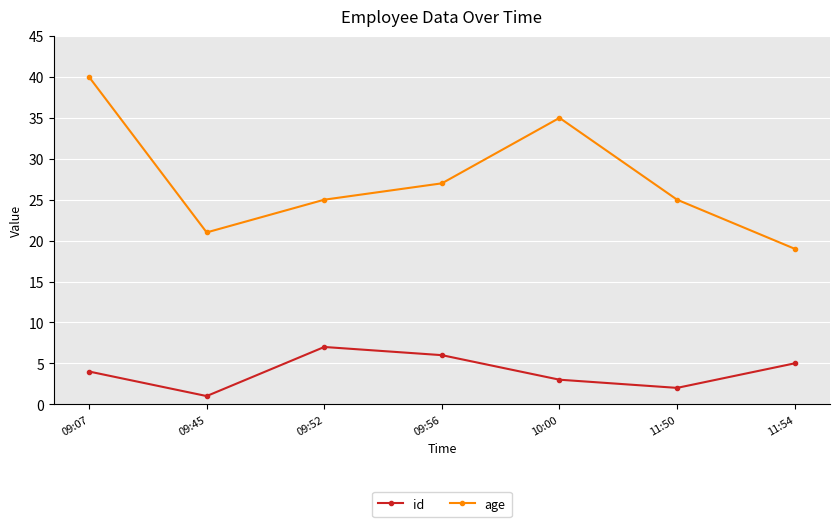

Reading left to right, transcribe all the data shown in this chart.

id: 09:07=4	09:45=1	09:52=7	09:56=6	10:00=3	11:50=2	11:54=5
age: 09:07=40	09:45=21	09:52=25	09:56=27	10:00=35	11:50=25	11:54=19